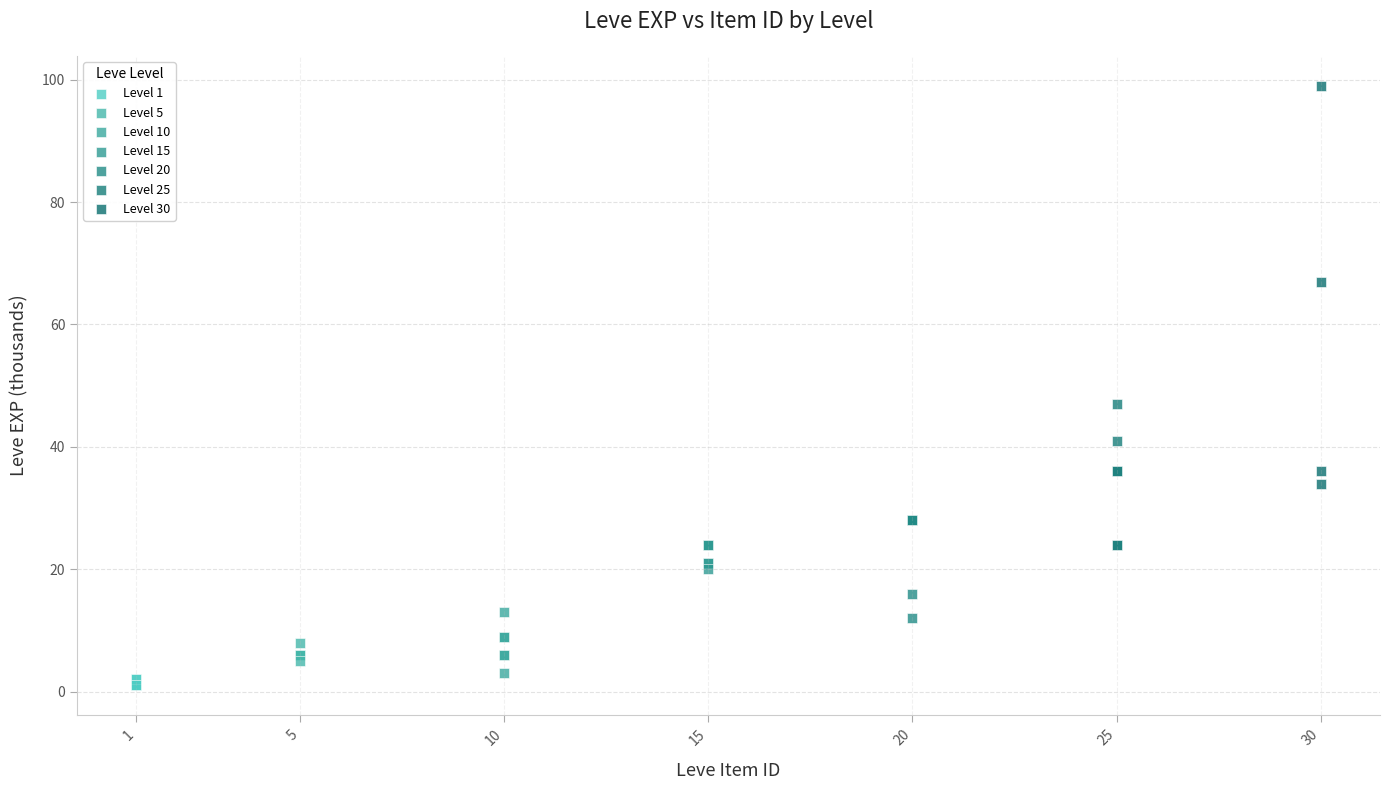

Which series contains the highest Y value?

Level 30